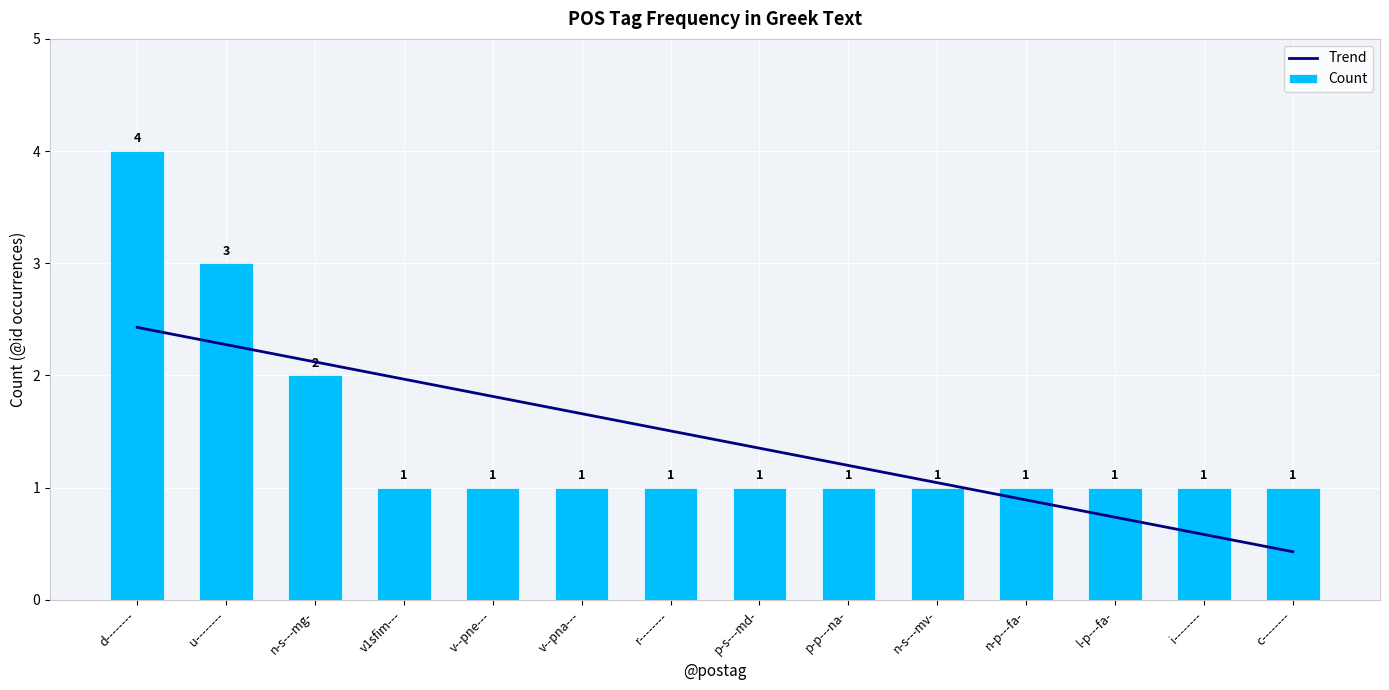

What is the sum of all Count values?

20